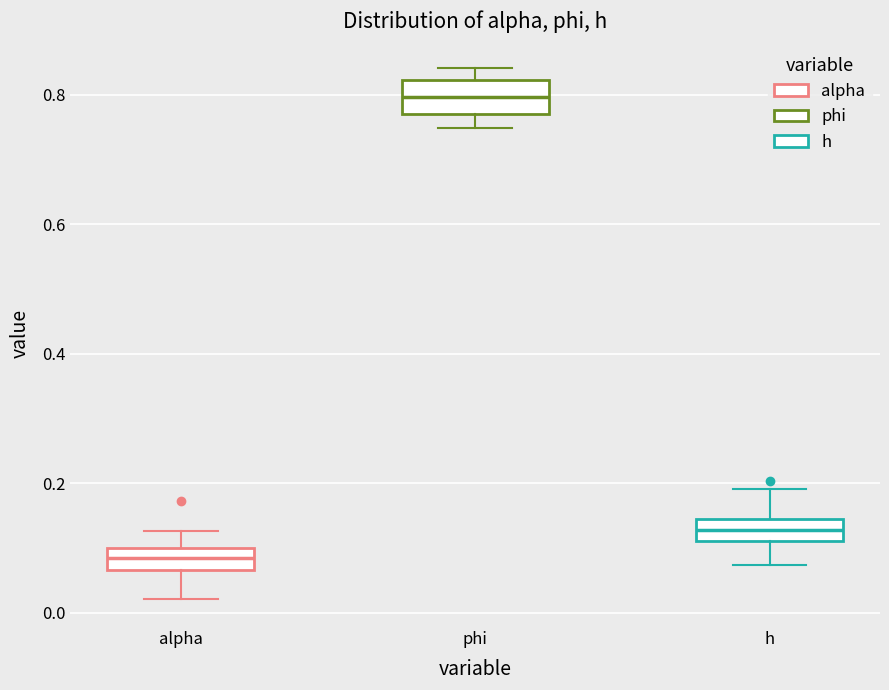

Which box has the lowest median line?

alpha